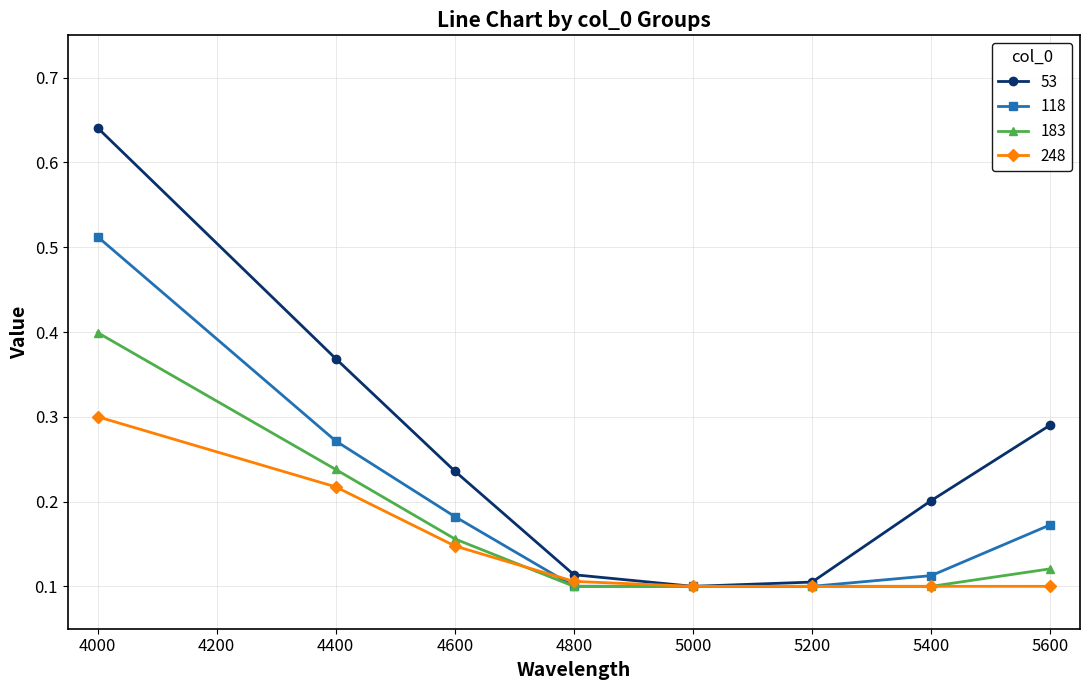

Which series changed the most between 5400 and 5600?

53